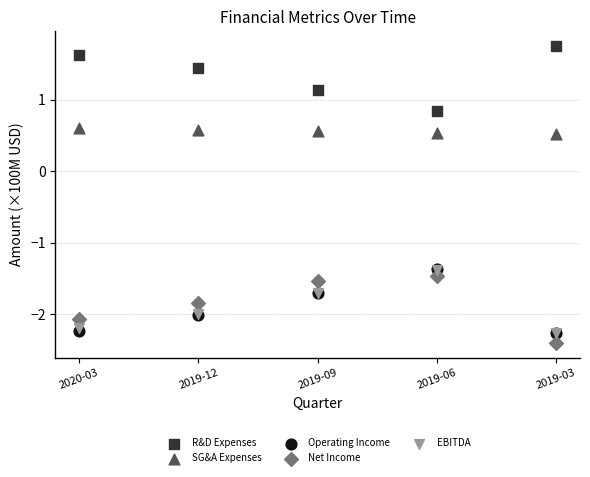

What are all the series names shown in the legend?

R&D Expenses, SG&A Expenses, Operating Income, Net Income, EBITDA